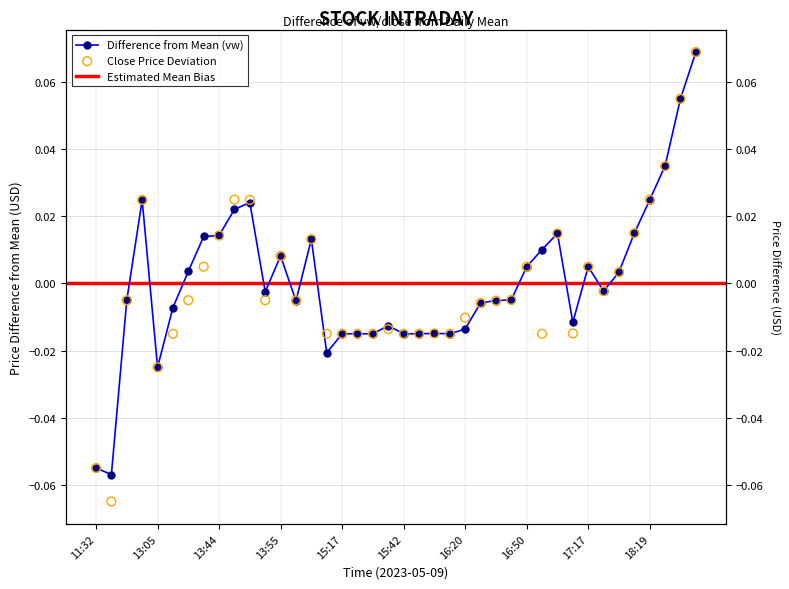

Which series contains the highest Y value?

vw